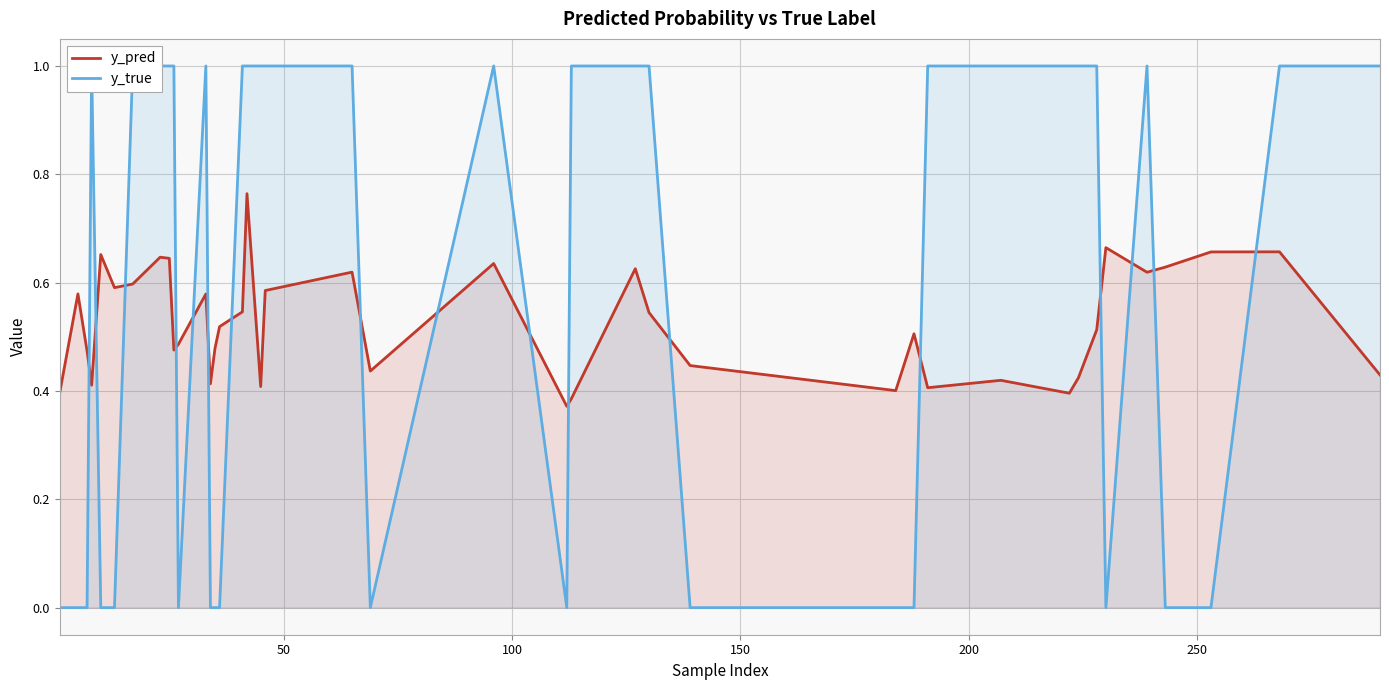

Which series has the largest total across all categories?

y_true